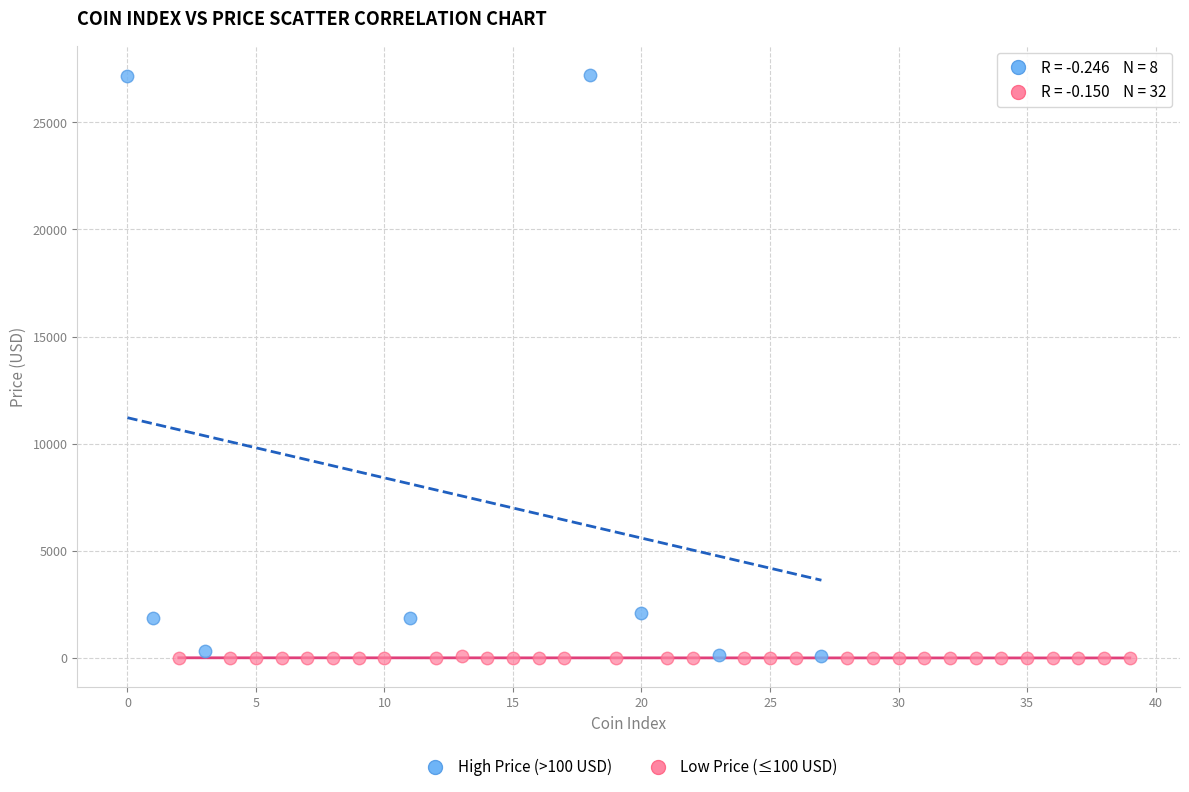

Which series reaches the maximum Y coordinate?

High Price (>100 USD)